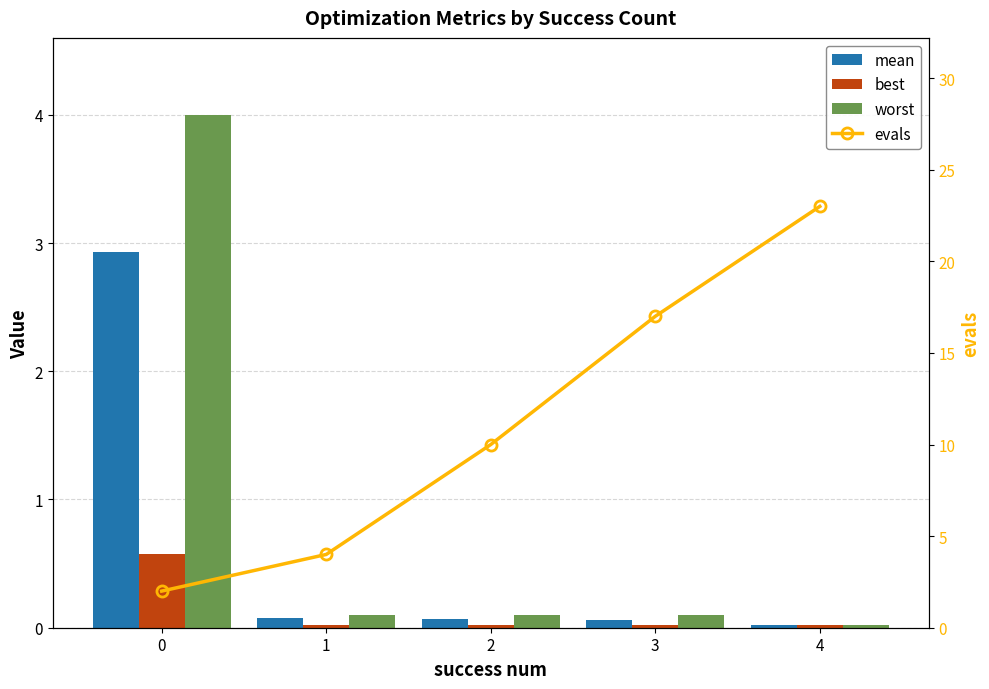

How many groups of bars are there?

5